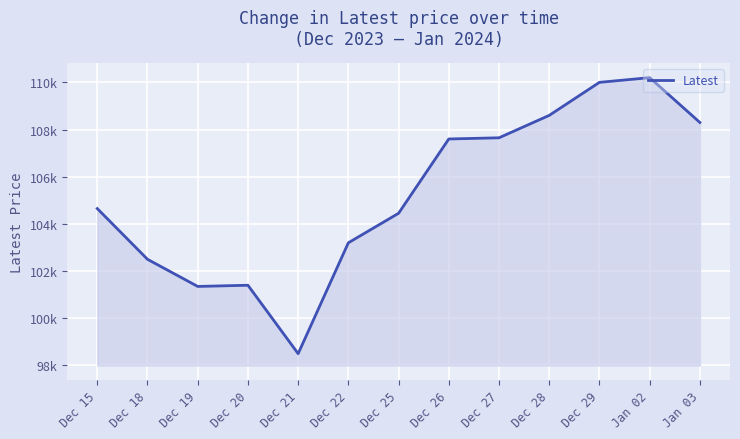

How many lines are shown in the chart?

1